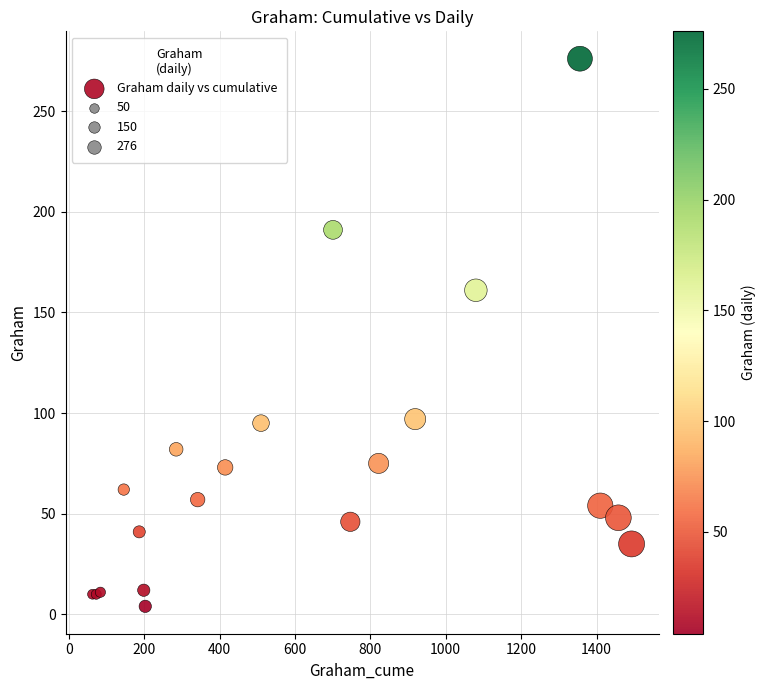

What Y value in the scatter plot is closest to 140?

161